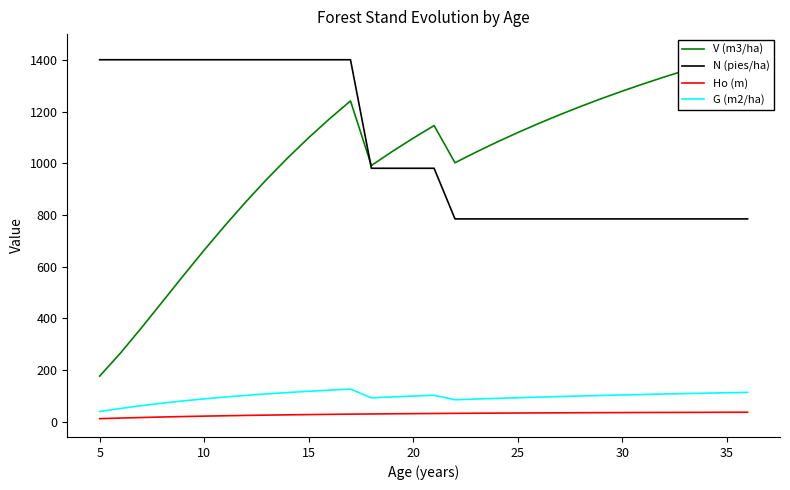

What is the approximate value of G (m2/ha) at 20?

98.5